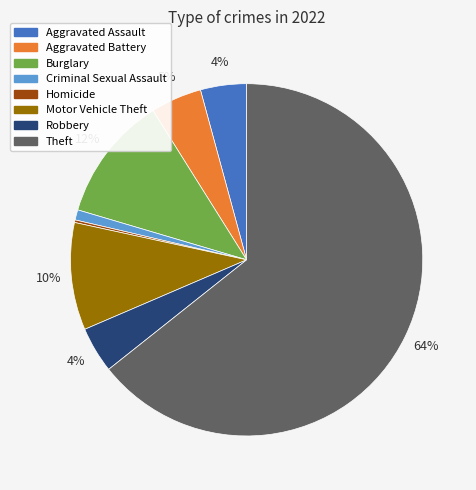

To the nearest percent, what is the average slice percentage?

12%